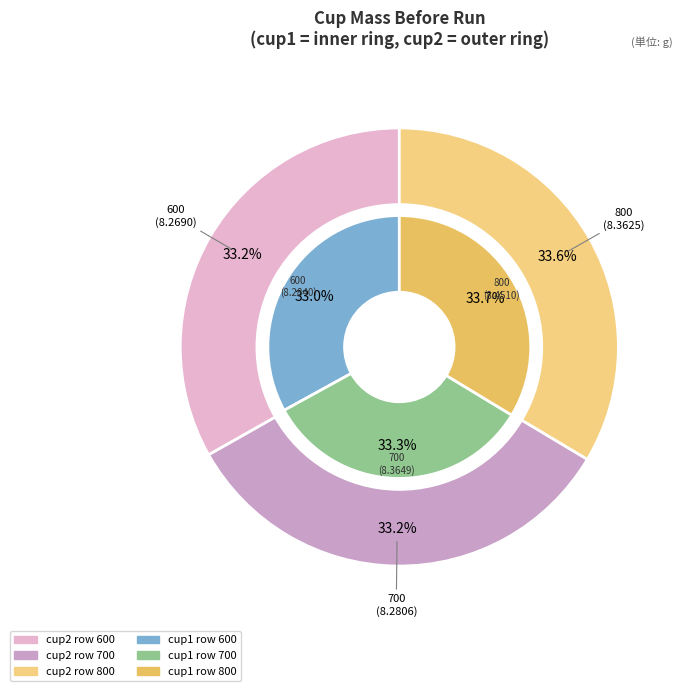

To the nearest percent, what portion does 700 represent?

33%